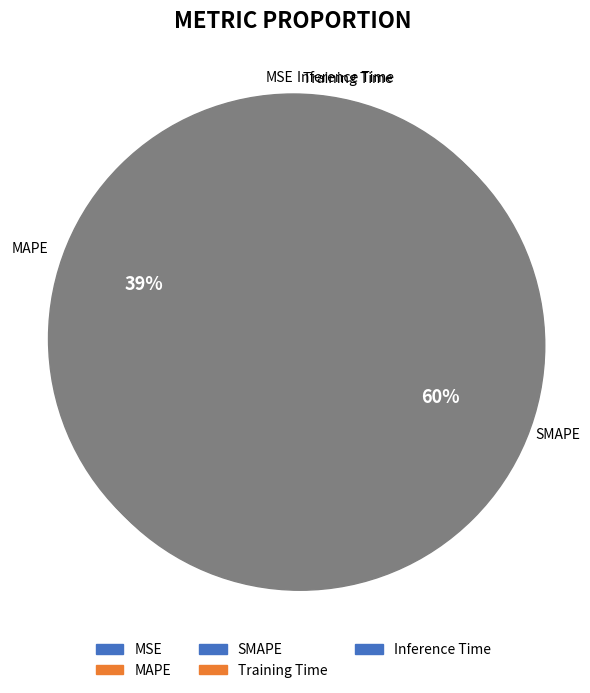

How many slices are in this pie chart?

5